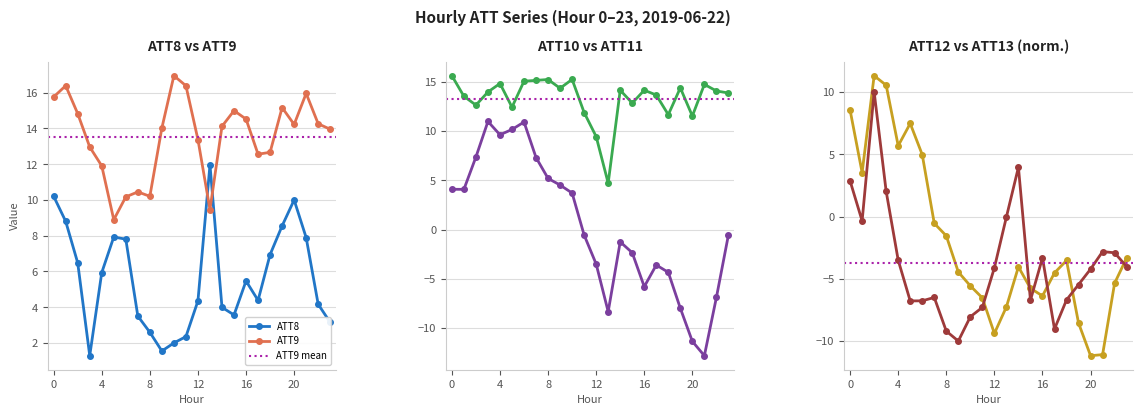

What is the difference between the maximum and minimum values in the ATT9 series?

8.1